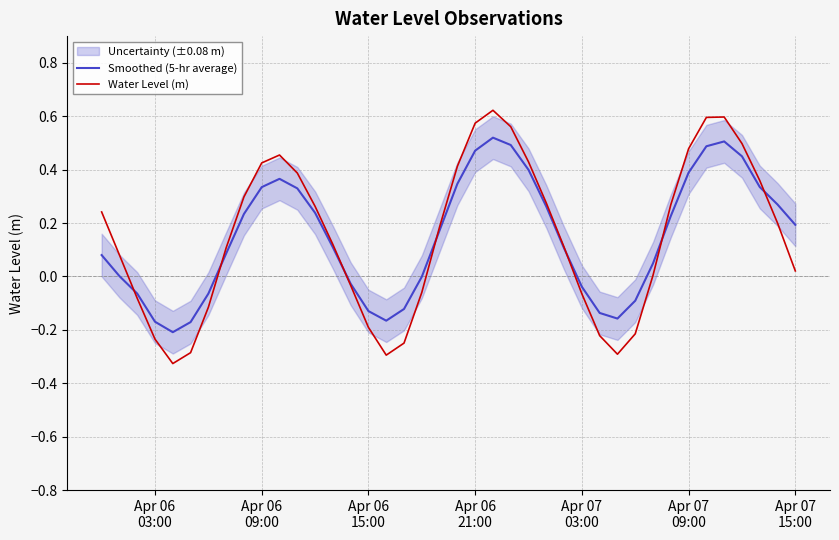

The Smoothed (5-hr average) series shows 0.2 at 11. True or false?

False